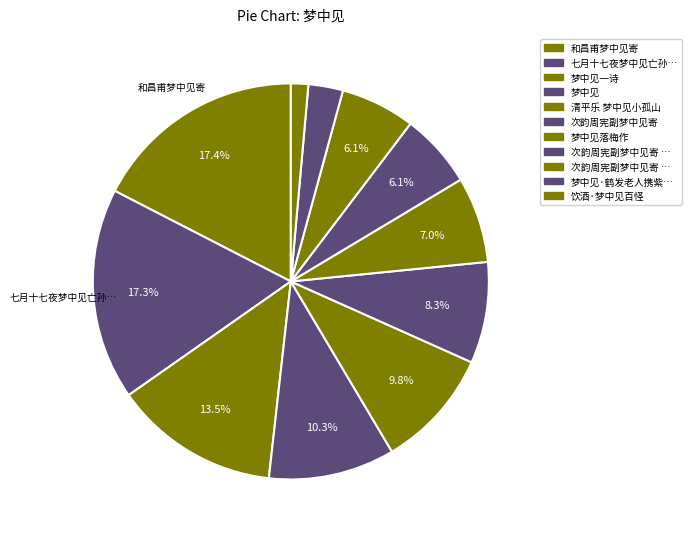

Which category has the smallest portion of the pie?

饮酒·梦中见百怪